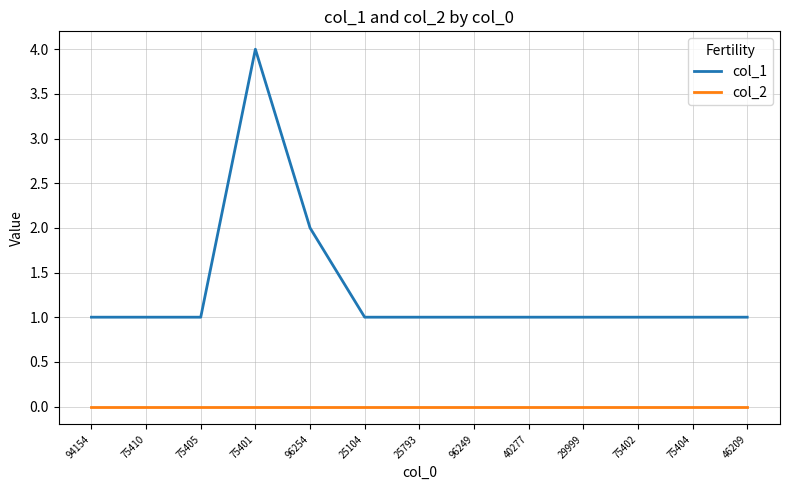

True or false: col_1 and col_2 cross at least once.

False